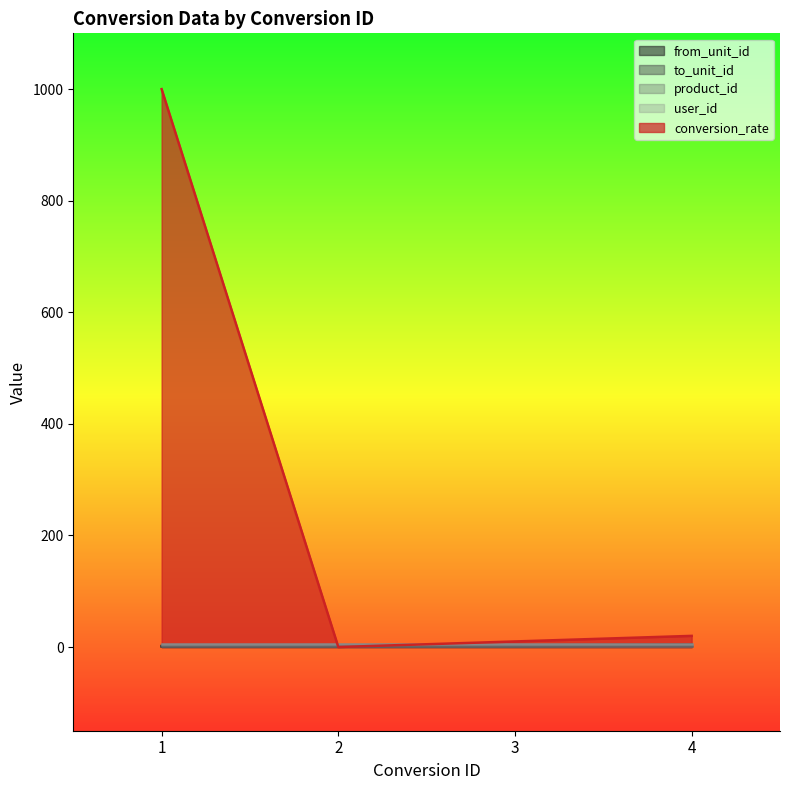

Is it true that from_unit_id equals 1.0 at 1?

True